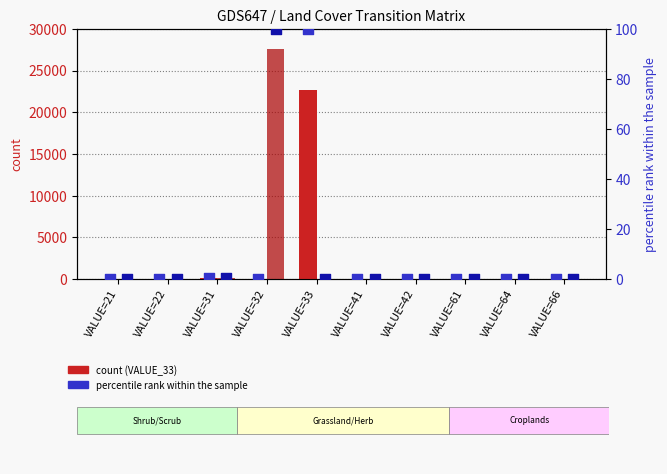

At how many categories does at least one series exceed 20228?

2